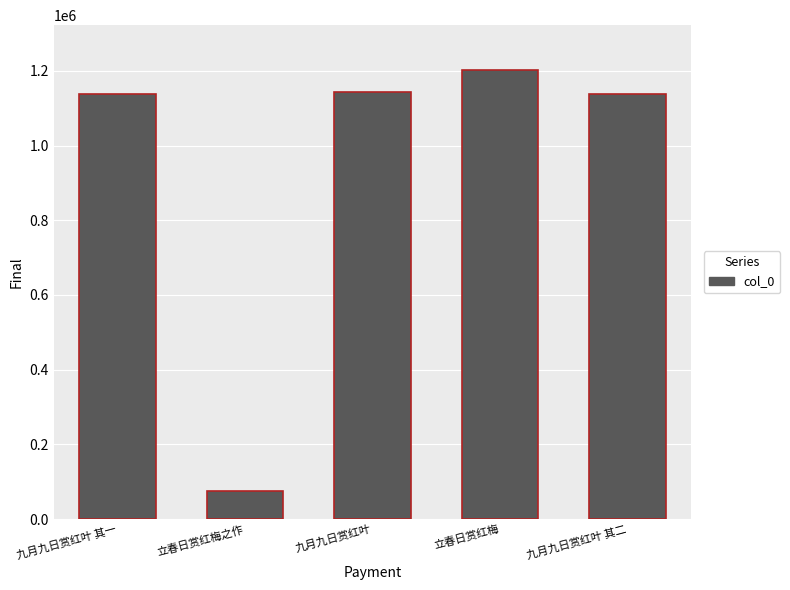

What is the average value?

939651